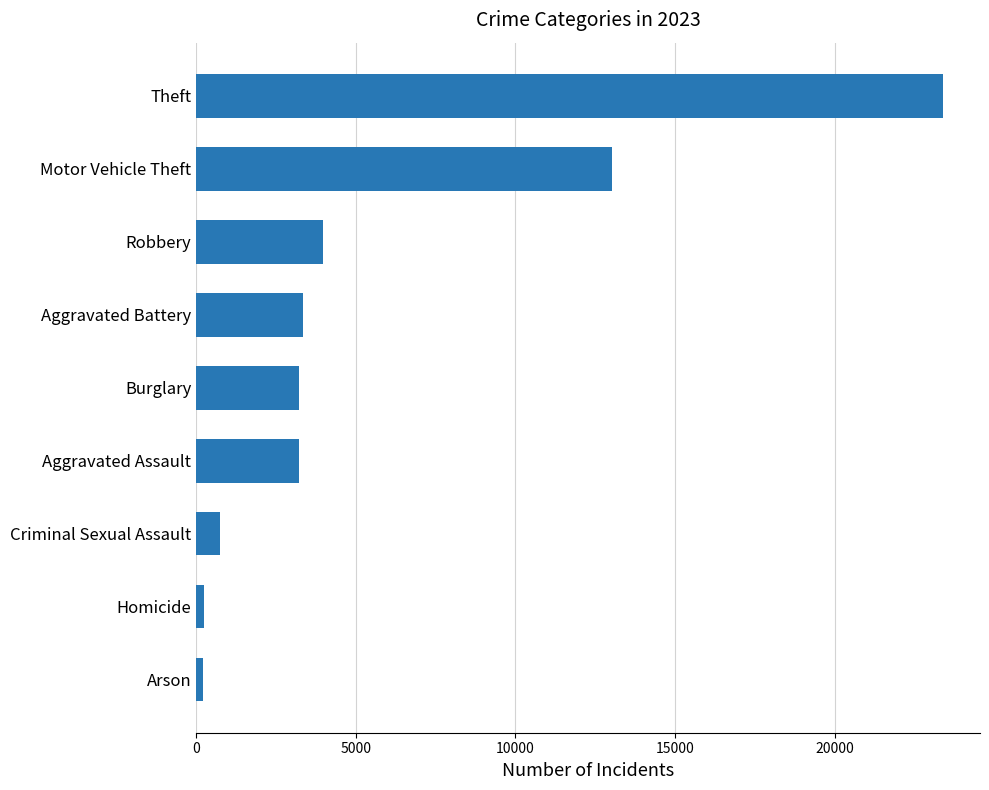

What is the difference between the maximum and minimum values?

23162